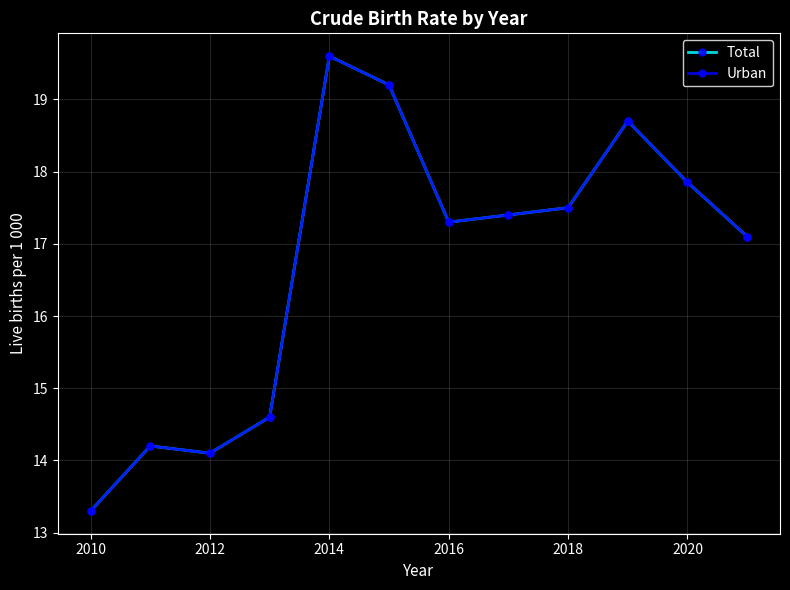

Does the chart have visible grid lines?

Yes